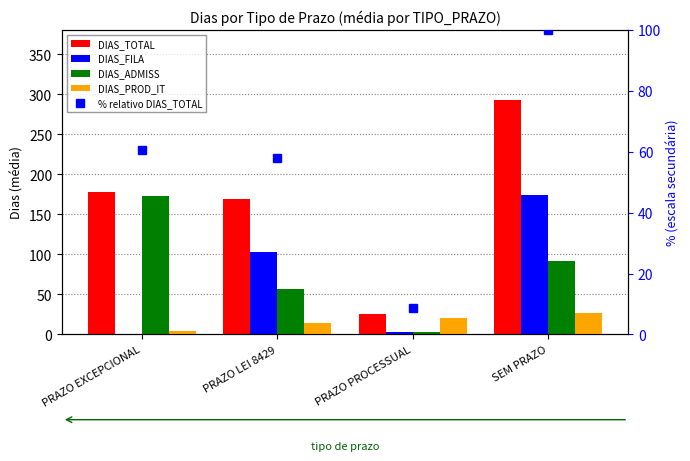

What is the difference between the highest and lowest values at PRAZO EXCEPCIONAL?

177.5